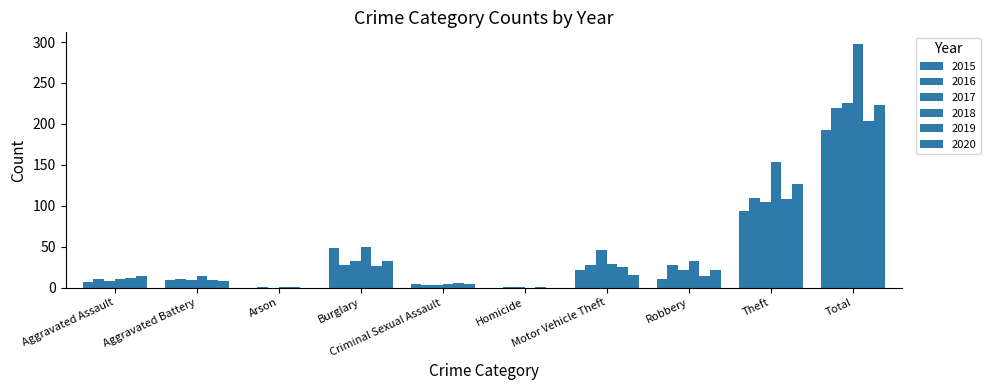

At which category does the chart reach its minimum across all series?

Arson